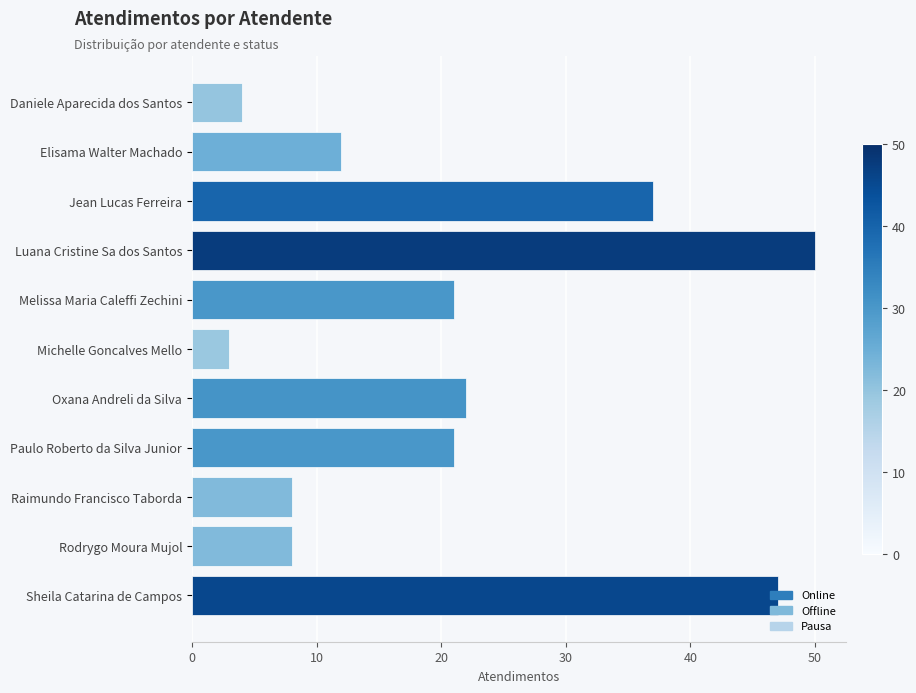

What is the minimum value shown in the chart?

3